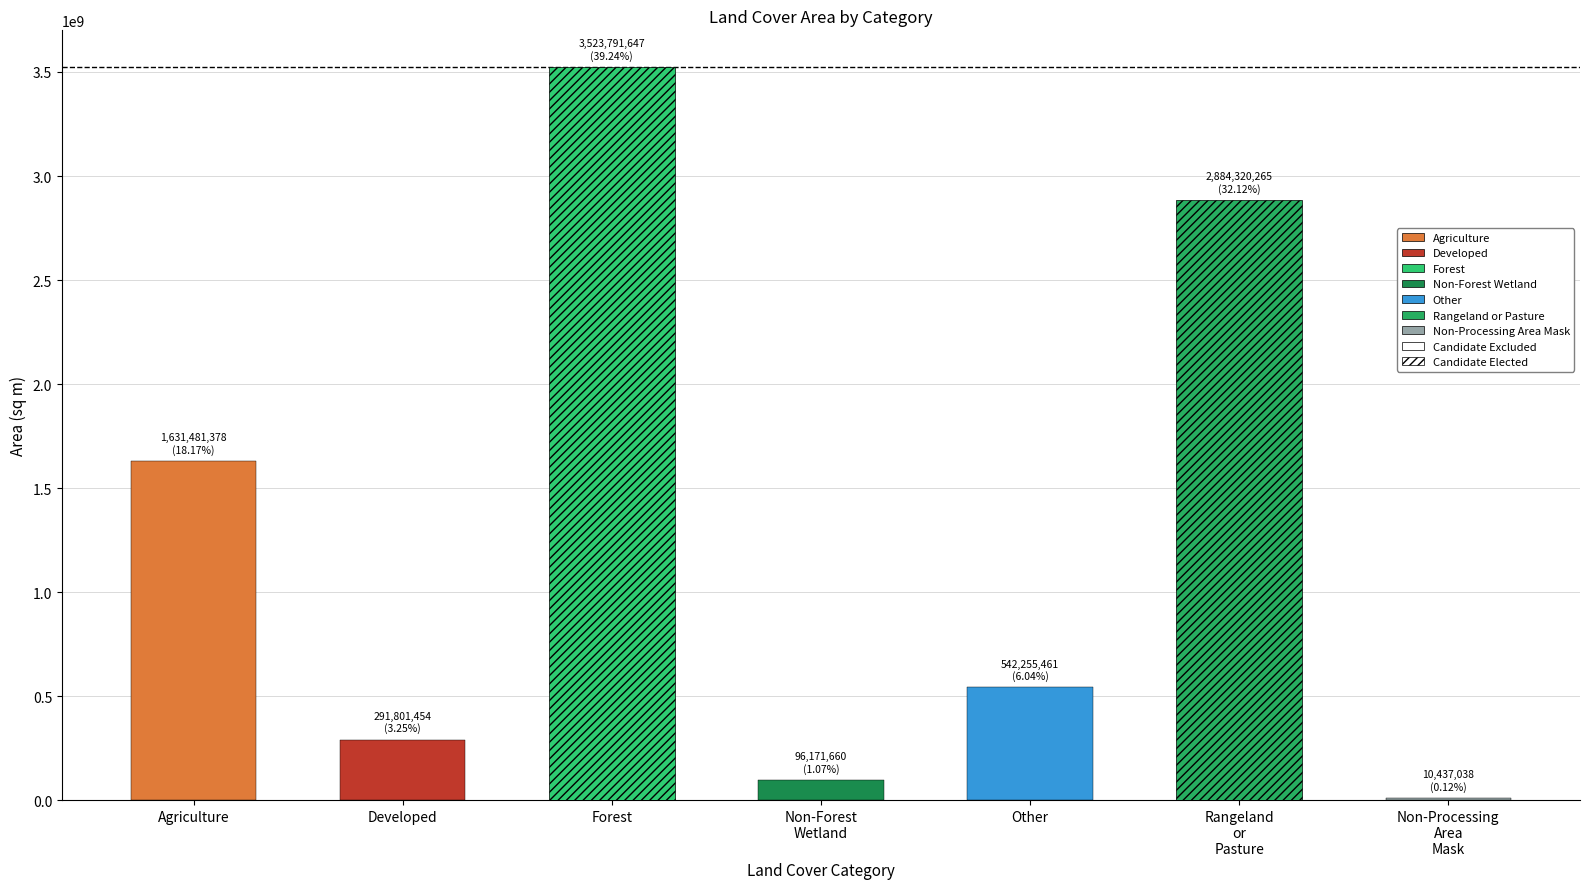

Are the bars horizontal?

No